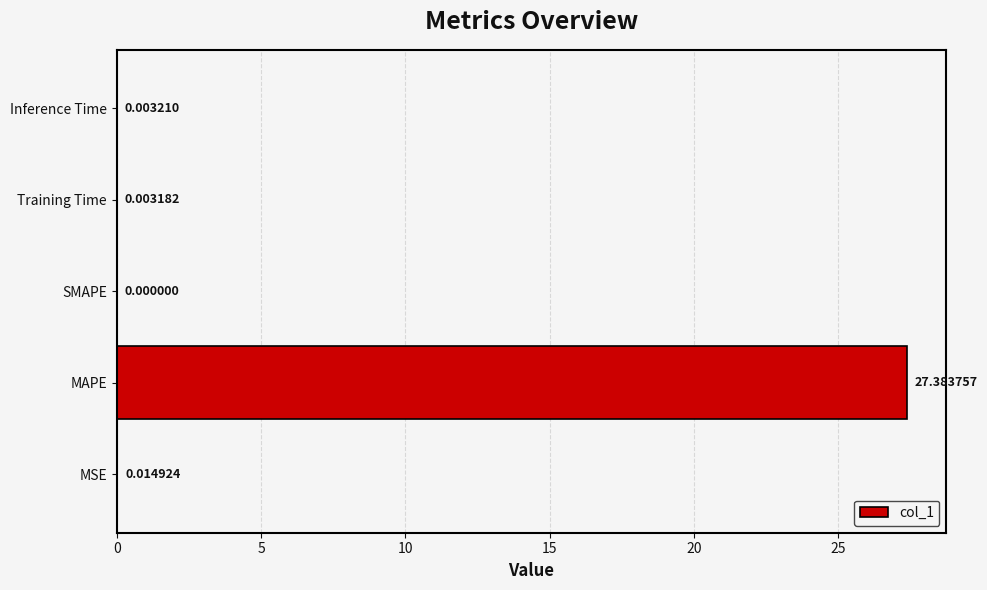

Does the chart contain stacked bars?

No